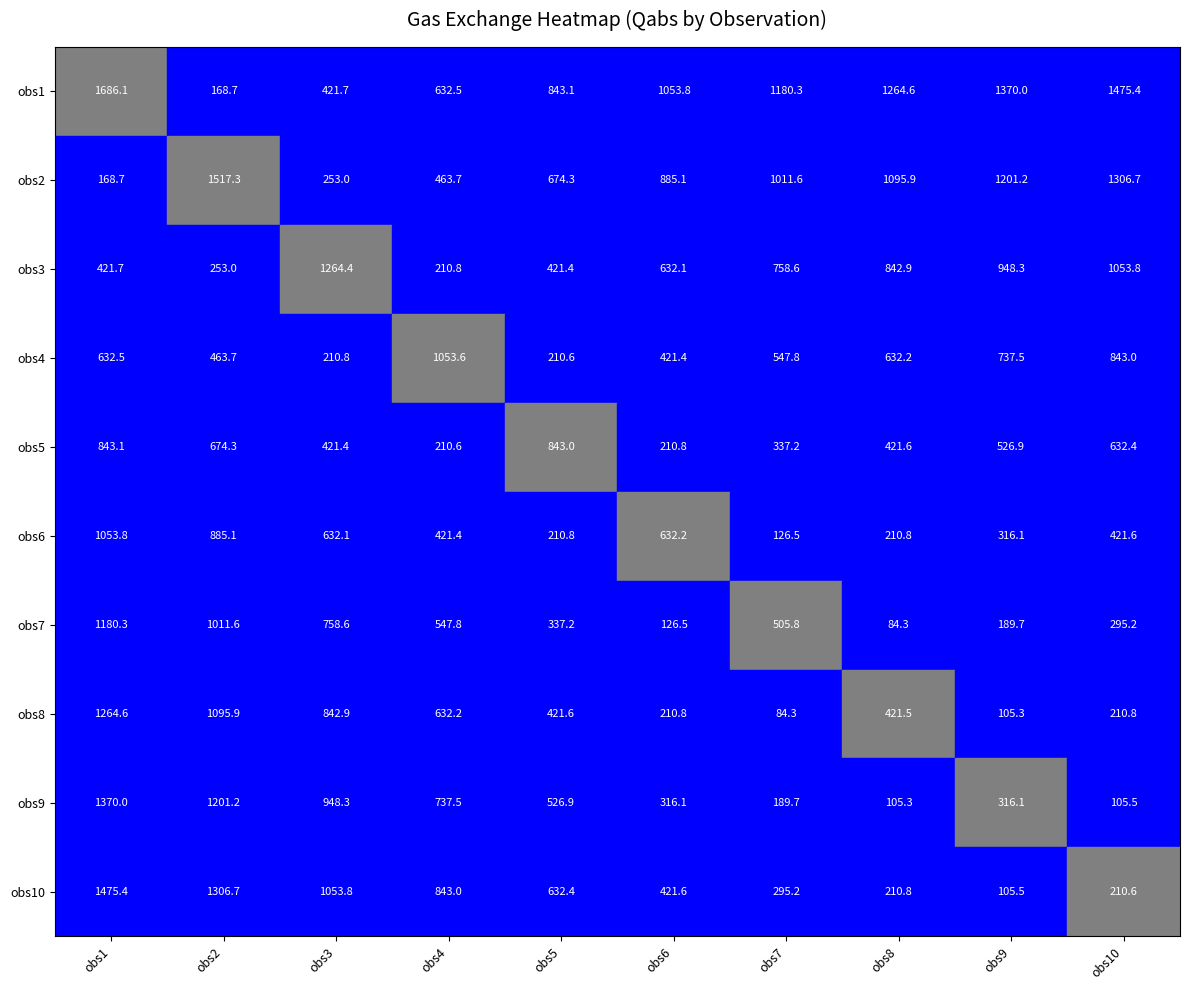

What is the approximate value of obs1 at obs4?

632.5